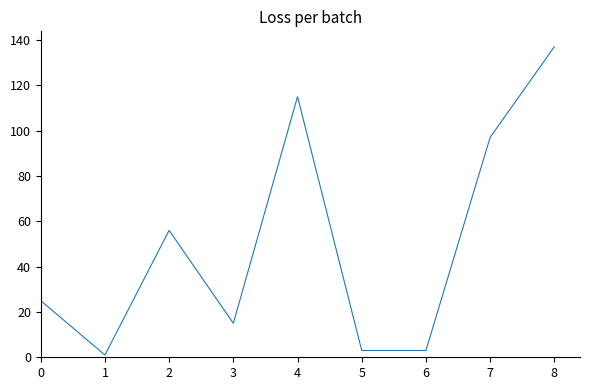

What is the sum of all values?

452